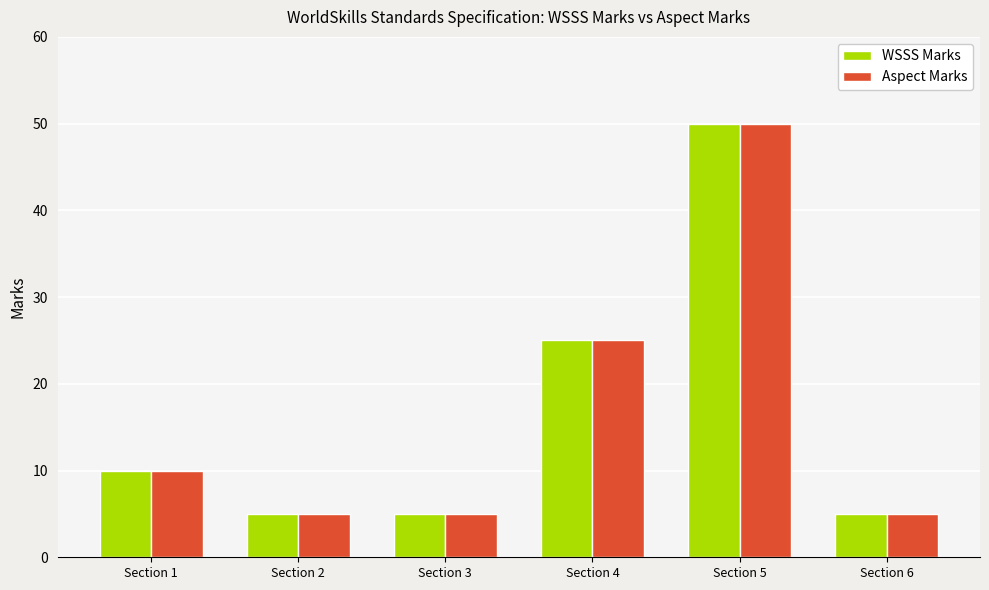

What value does the Aspect Marks series have at Section 1?

10